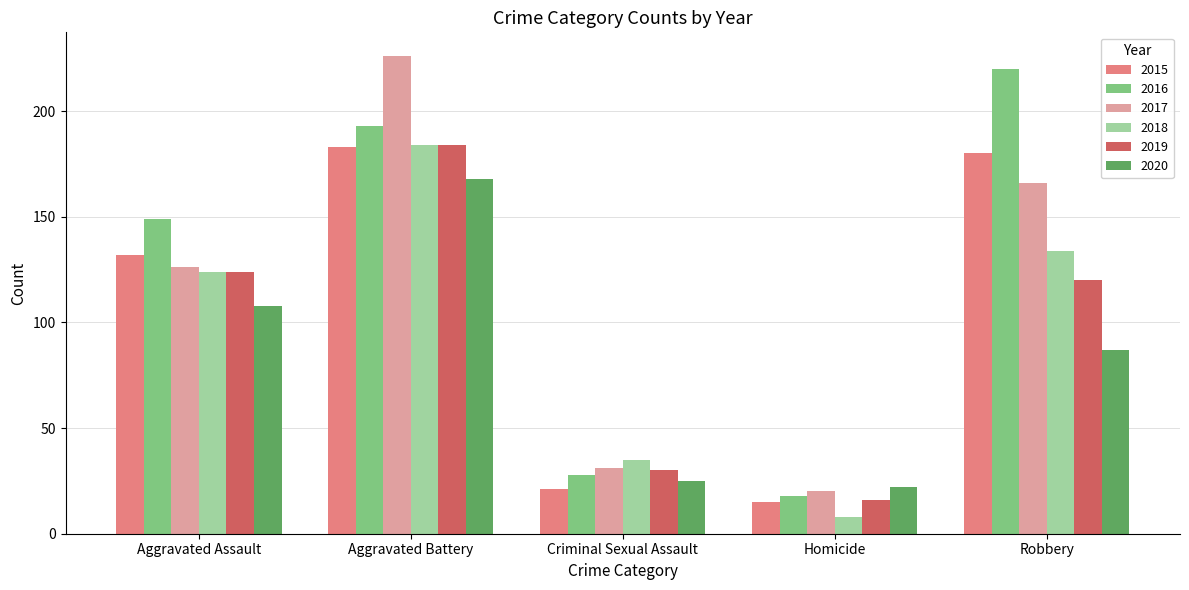

Reading left to right, transcribe all the data shown in this chart.

2015: 132	183	21	15	180
2016: 149	193	28	18	220
2017: 126	226	31	20	166
2018: 124	184	35	8	134
2019: 124	184	30	16	120
2020: 108	168	25	22	87